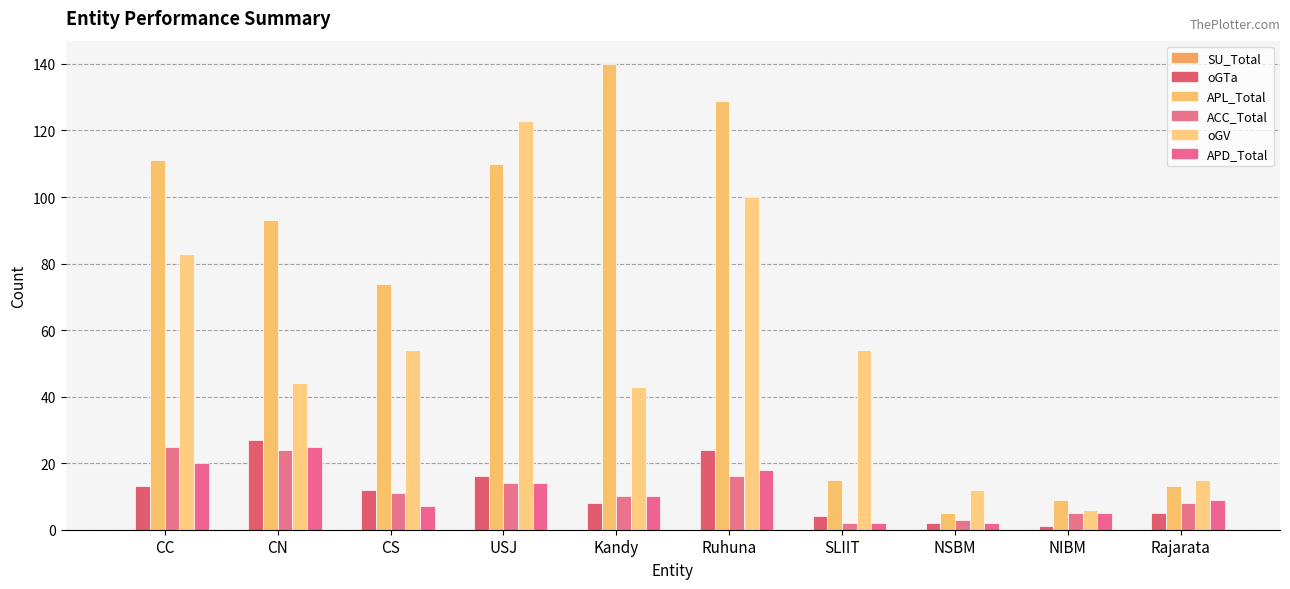

What is the greatest value displayed?

140